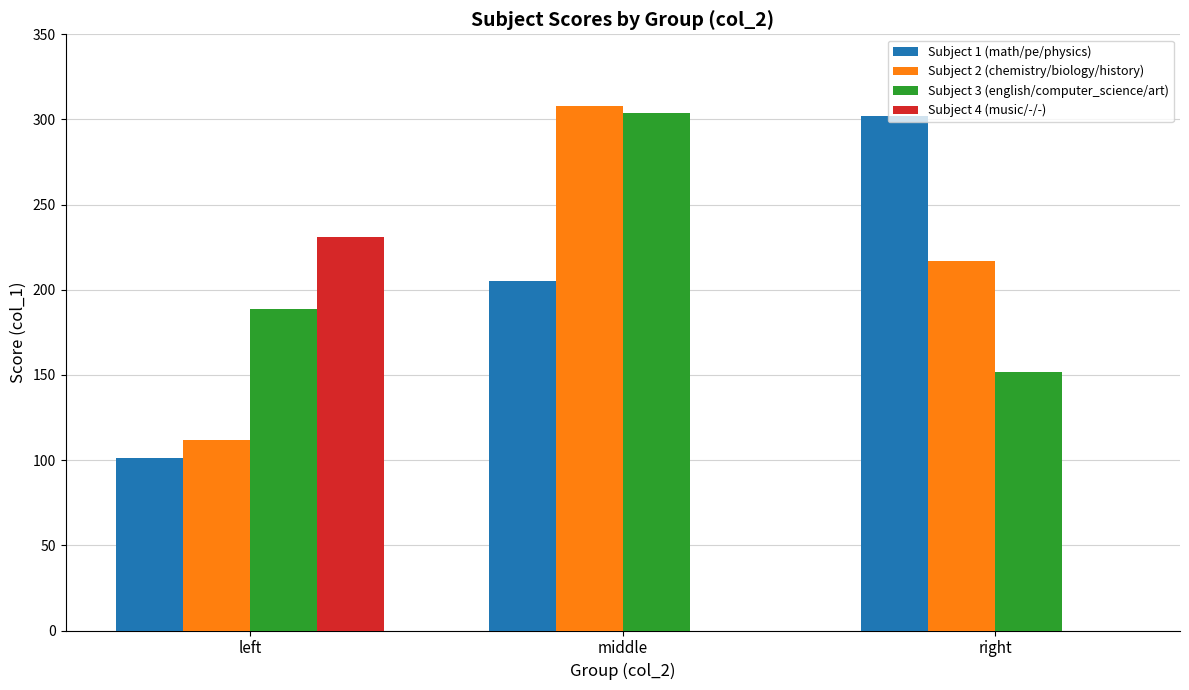

The value of Subject 3 (english/computer_science/art) at right is 152. True or false?

True